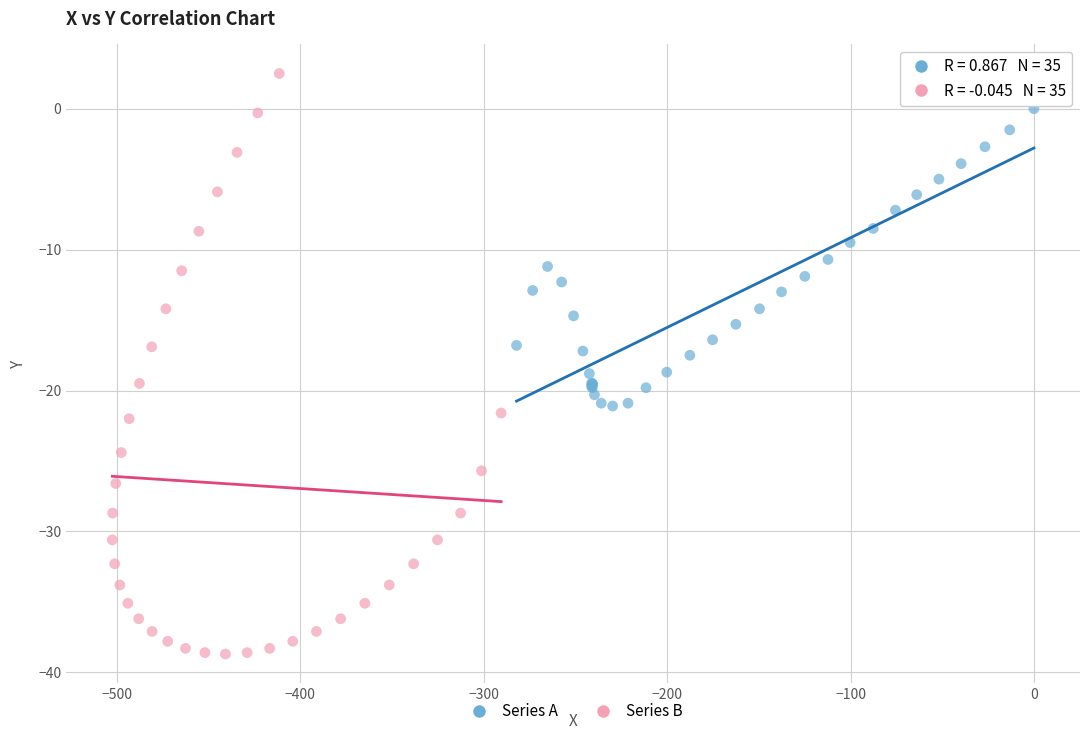

Which series has the widest spread of Y values?

Series B